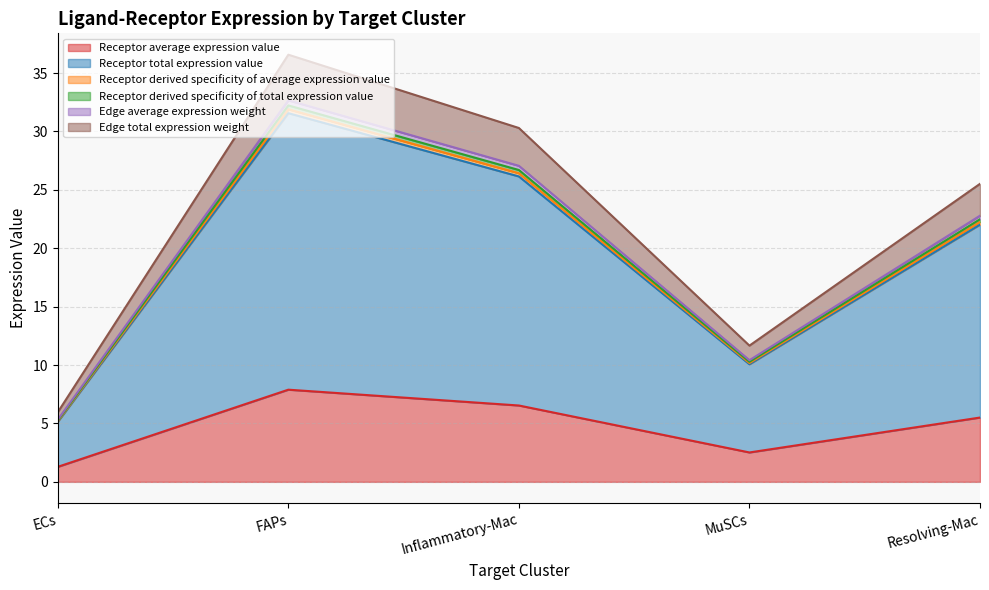

At which category is the sum across all series the highest?

FAPs